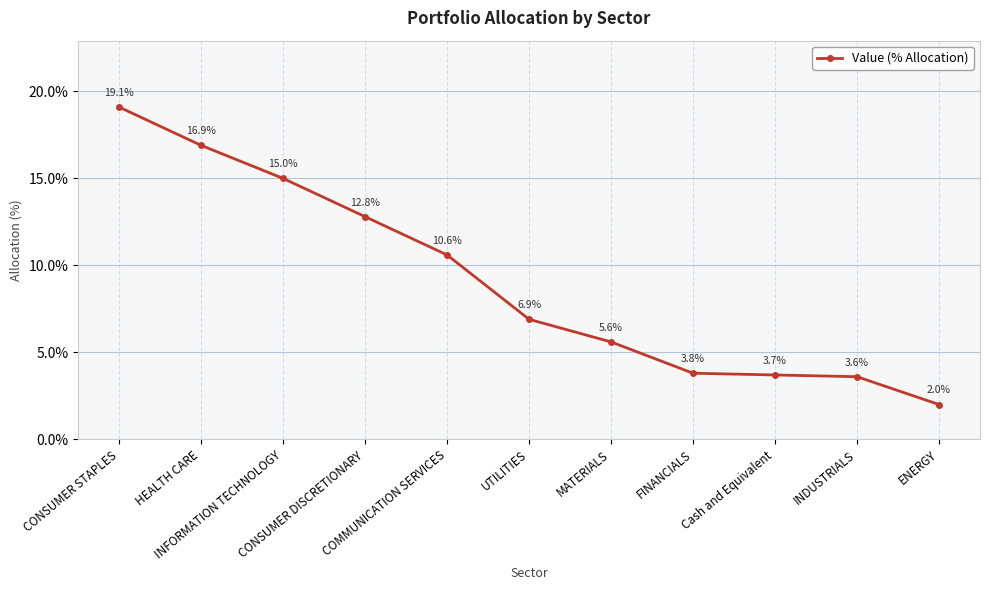

Reading right to left, what are all the values shown in this chart?

ENERGY=2.0	INDUSTRIALS=3.6	Cash and Equivalent=3.7	FINANCIALS=3.8	MATERIALS=5.6	UTILITIES=6.9	COMMUNICATION SERVICES=10.6	CONSUMER DISCRETIONARY=12.8	INFORMATION TECHNOLOGY=15.0	HEALTH CARE=16.9	CONSUMER STAPLES=19.1